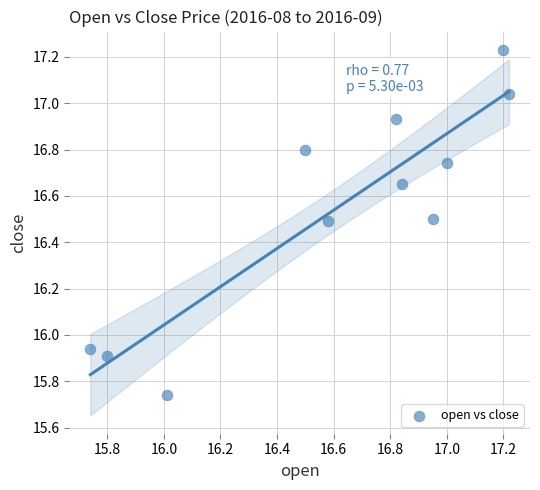

What is the range of Y values (max minus min)?

1.5